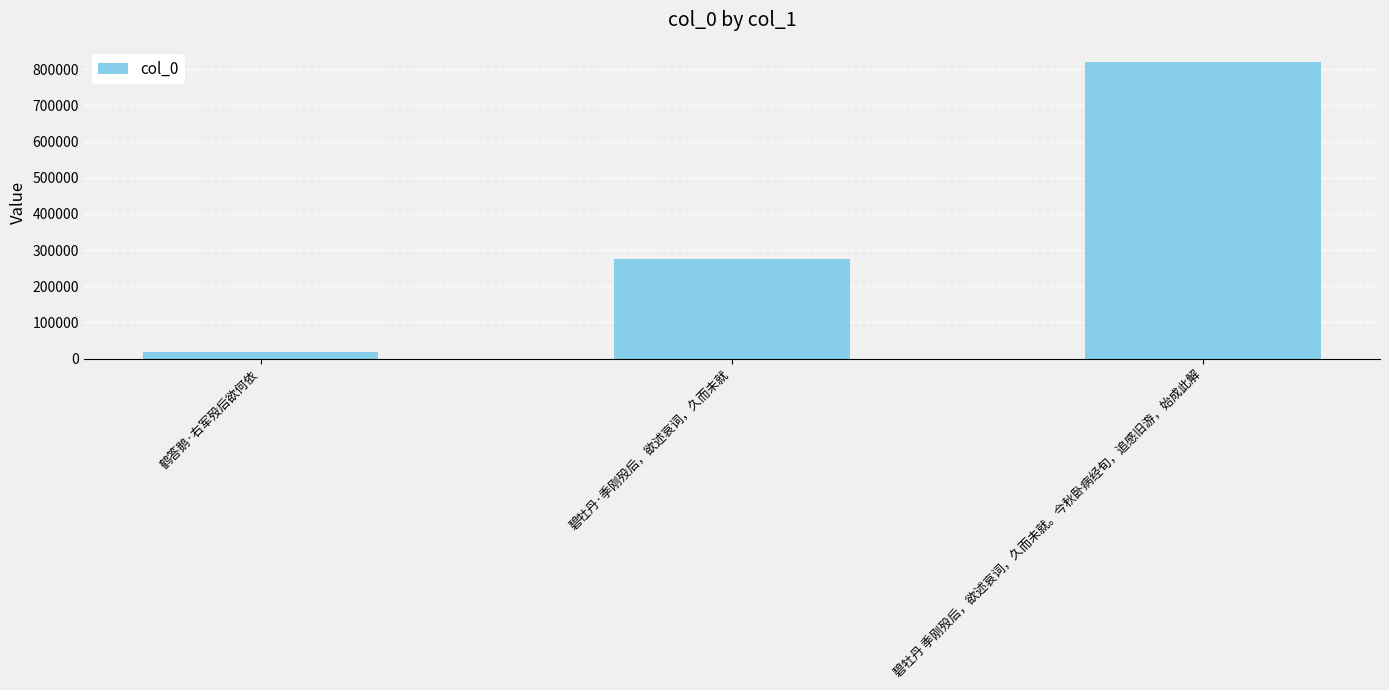

Count the number of categories in the chart.

3